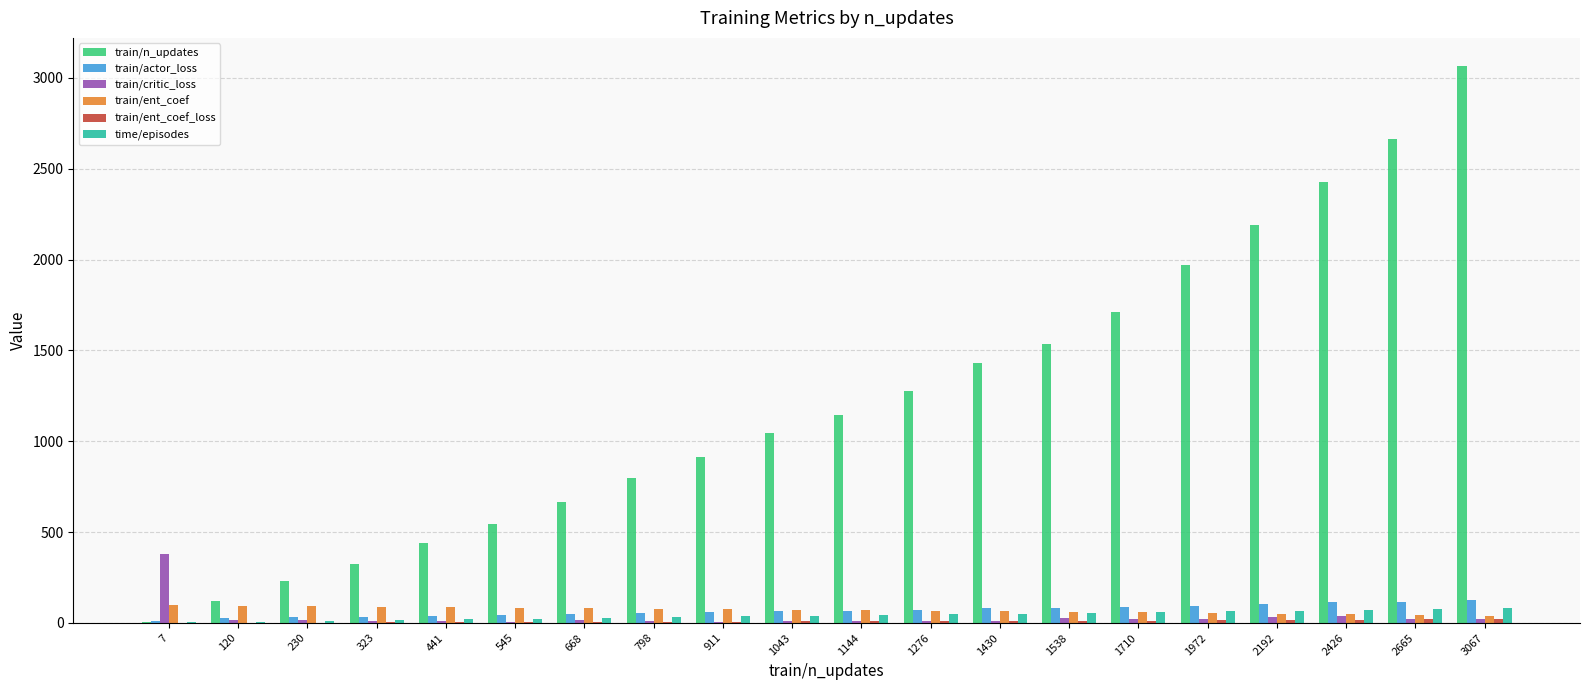

What is the approximate value of time/episodes at 2426?

72.0